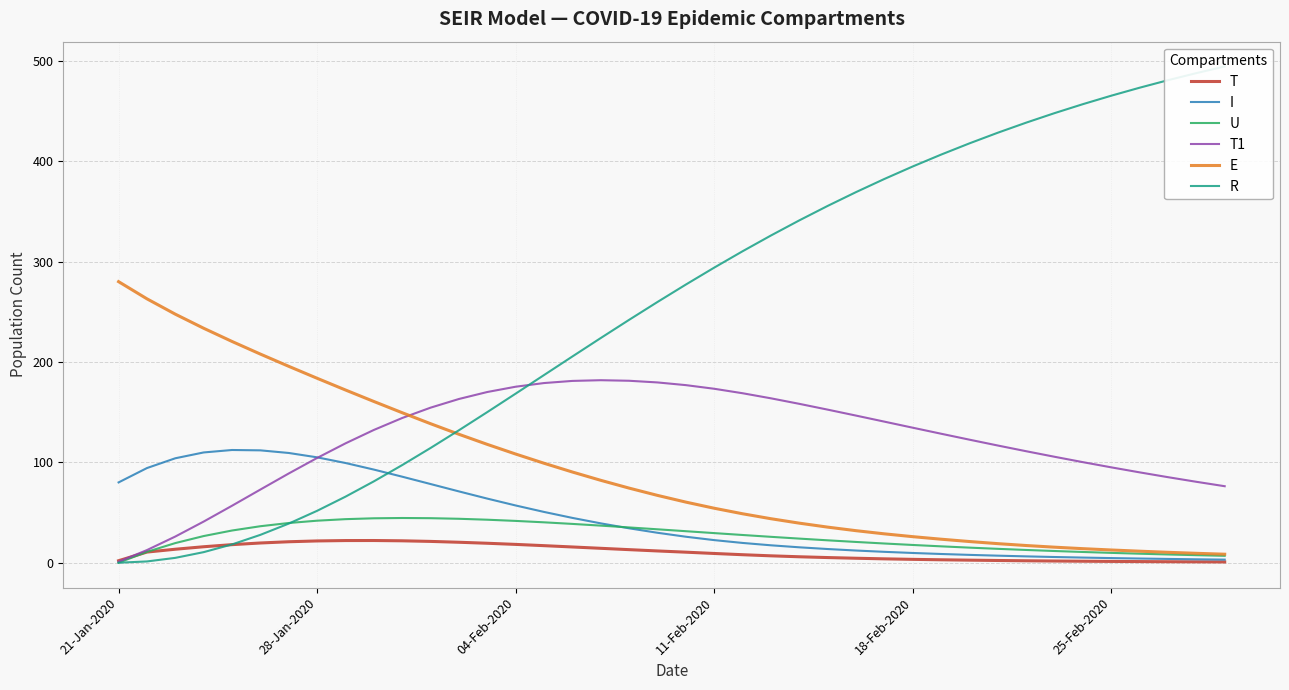

What is the highest value of the U series?

44.5